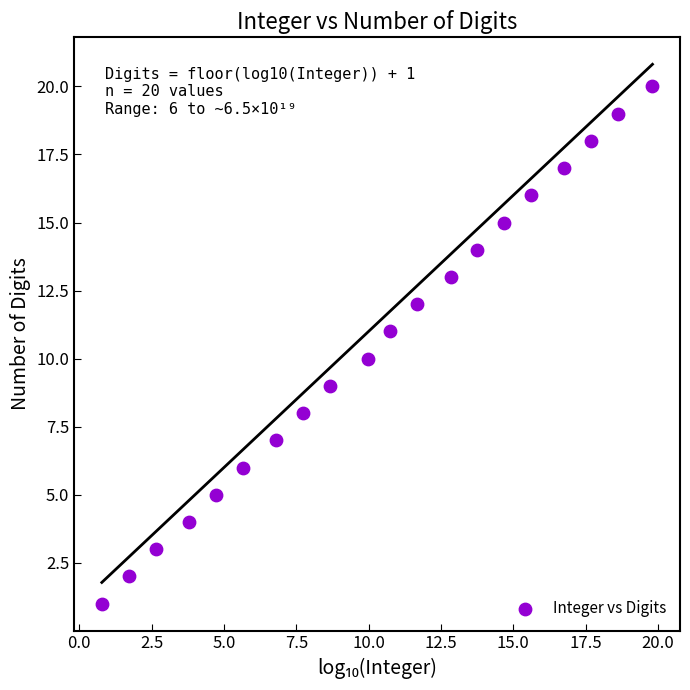

What is the range of Y values (max minus min)?

19